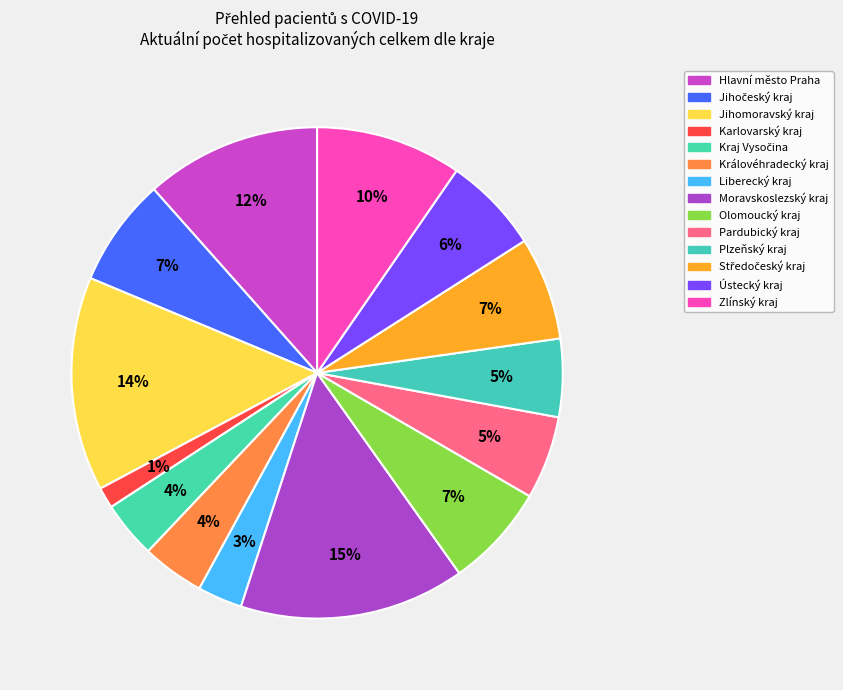

To the nearest percent, what is the combined percentage of Liberecký kraj and Královéhradecký kraj?

7%